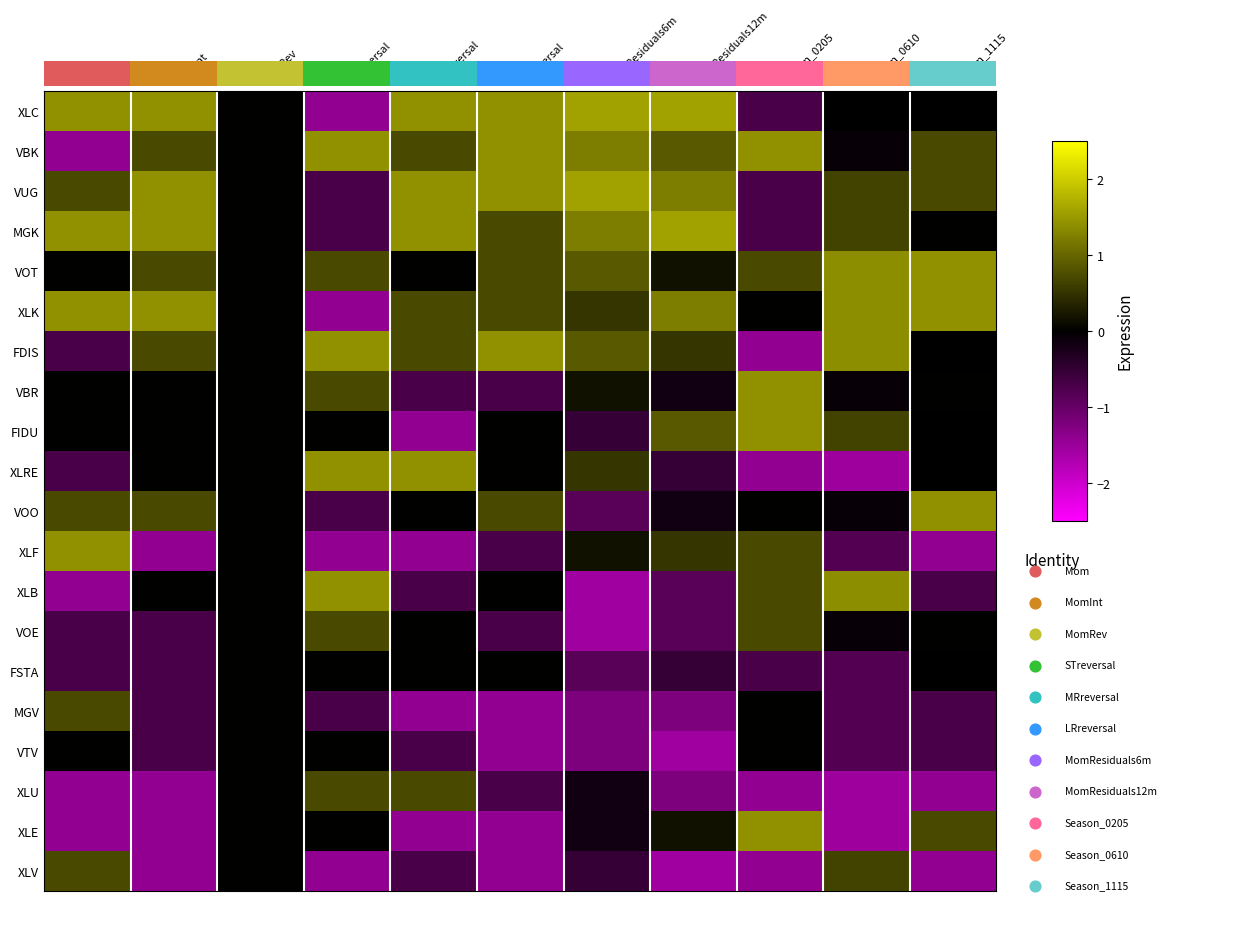

Count the number of categories in the chart.

11